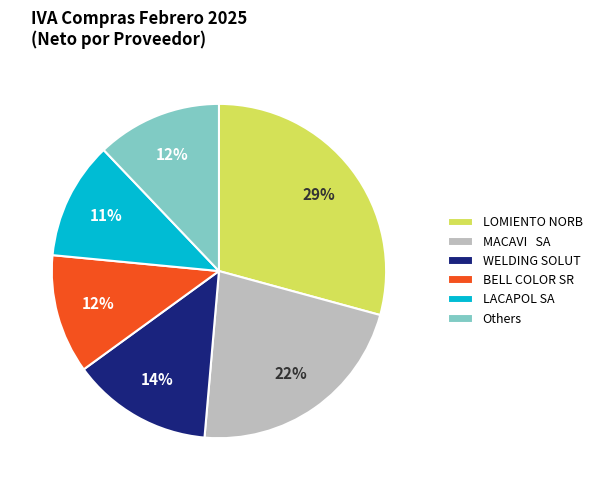

To the nearest percent, what is the average slice percentage?

17%